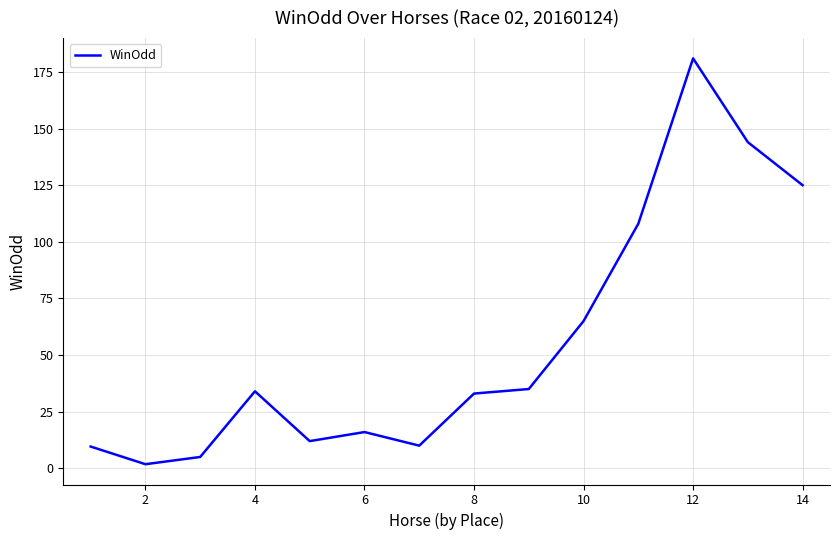

What is the maximum value shown in the chart?

181.0